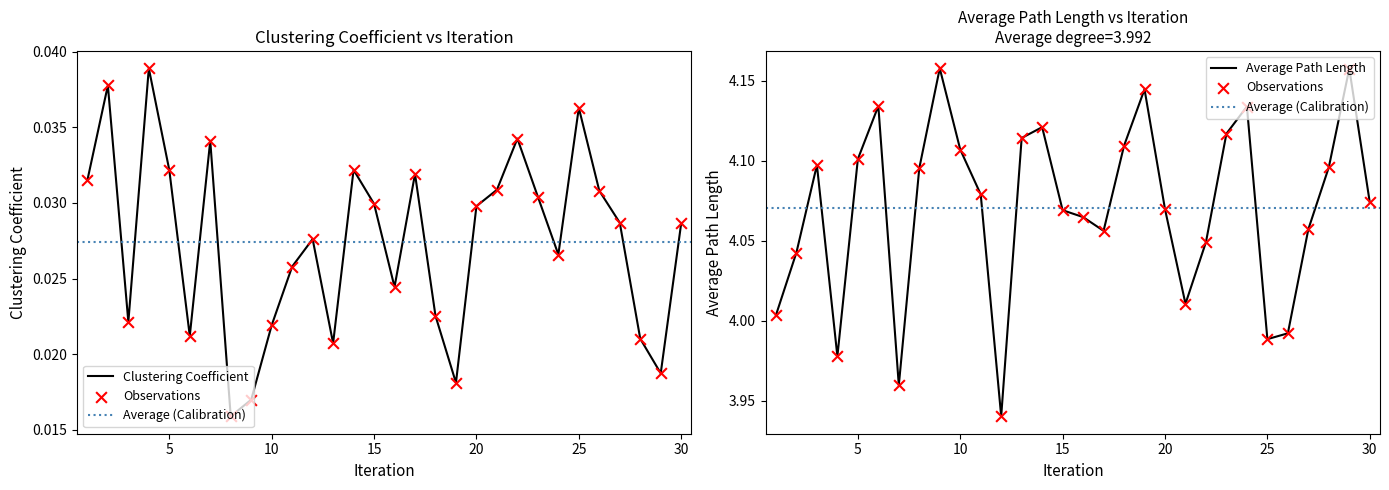

Which series has the largest total across all categories?

Average Path Length